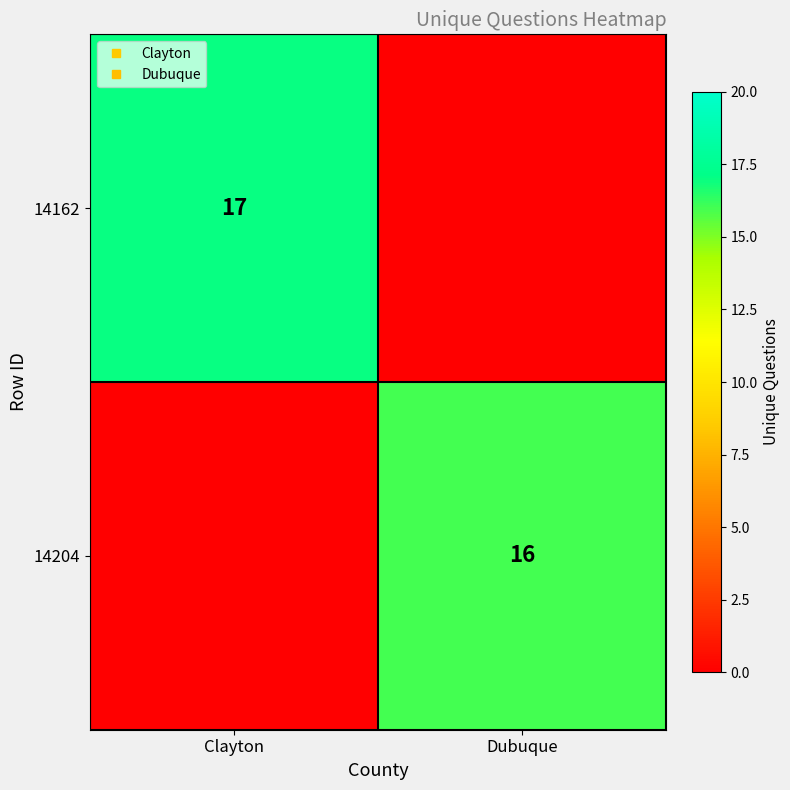

Is the value of 14162 at Dubuque greater than the value of 14204 at Dubuque?

No